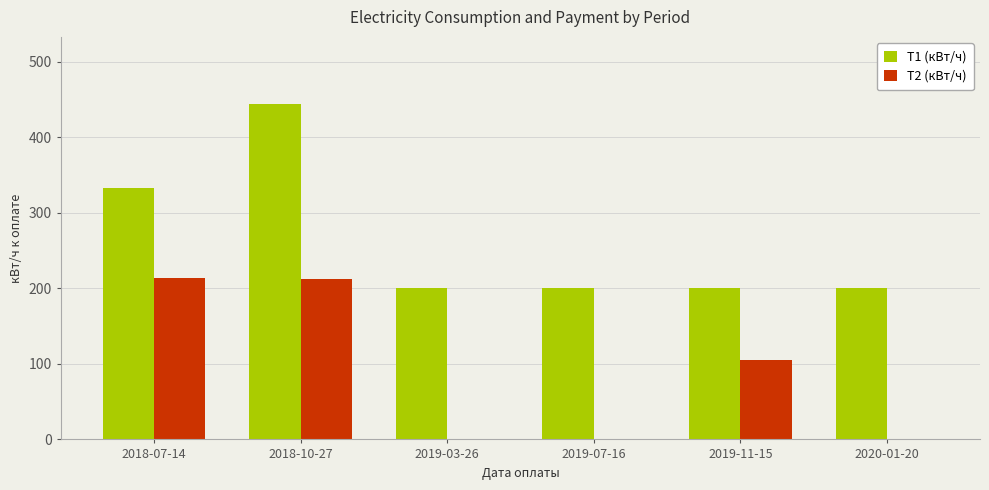

At which category is the sum across all series the highest?

2018-10-27